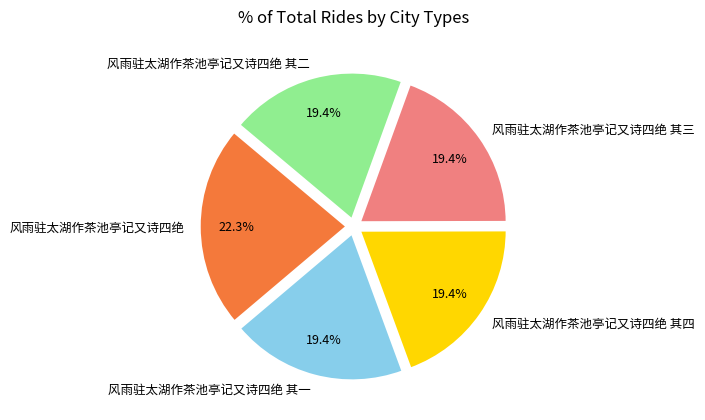

Does any single category account for the majority?

No